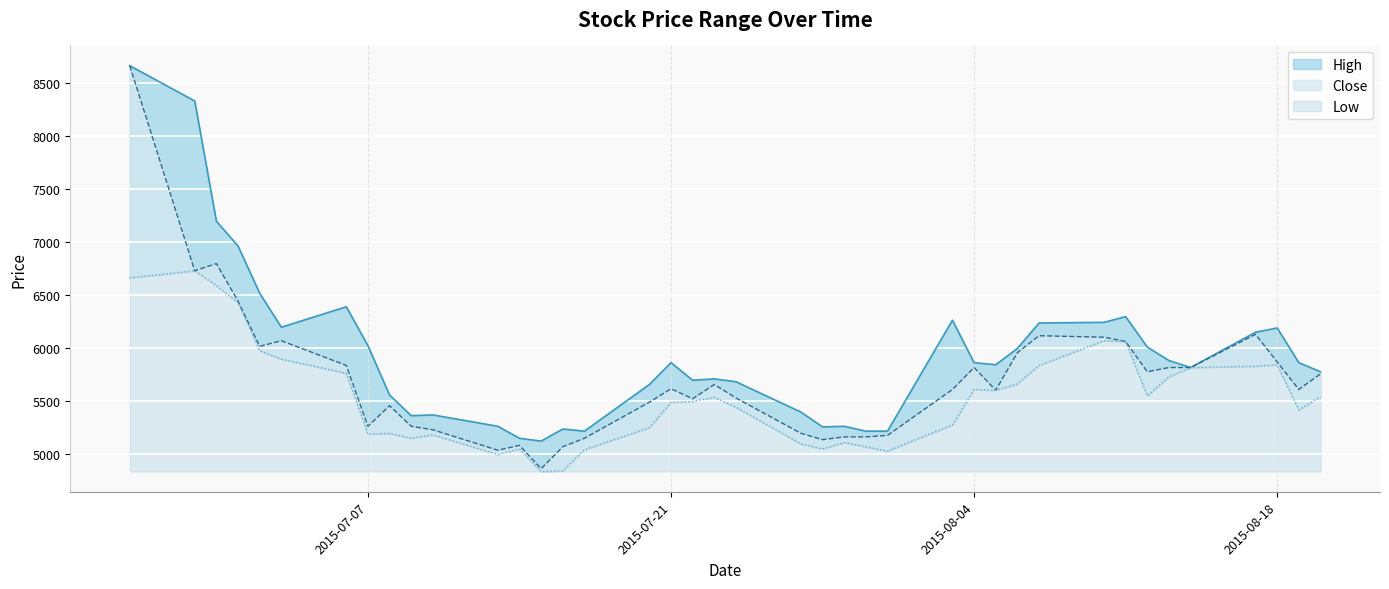

What is the difference between the highest and lowest values at 2015-07-30?

147